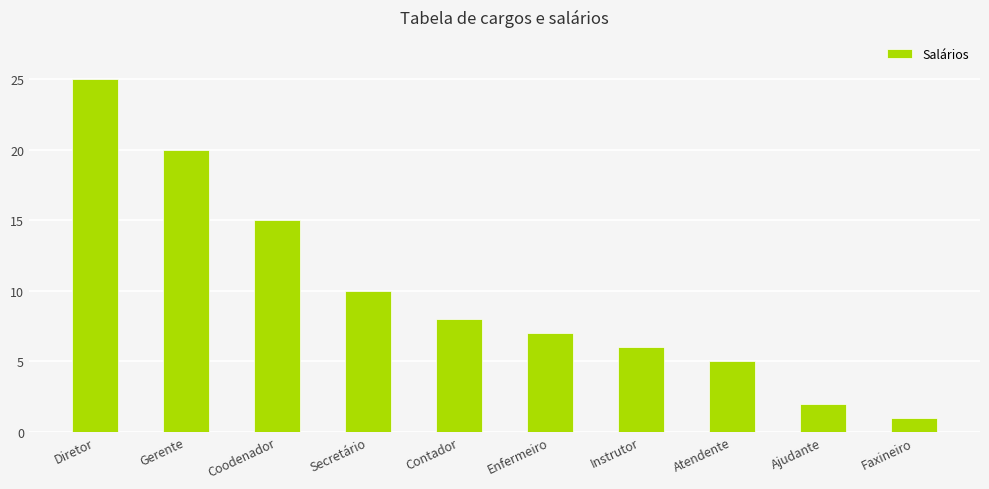

What is the sum of all values?

99